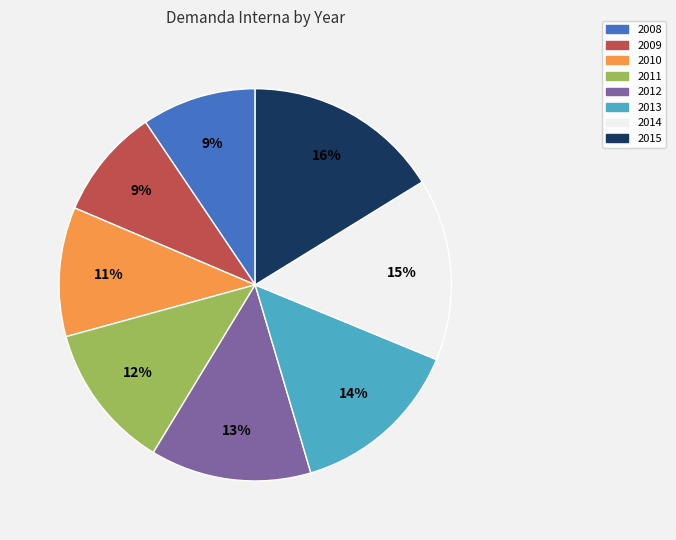

True or false: 2013 accounts for 24% of the total.

False